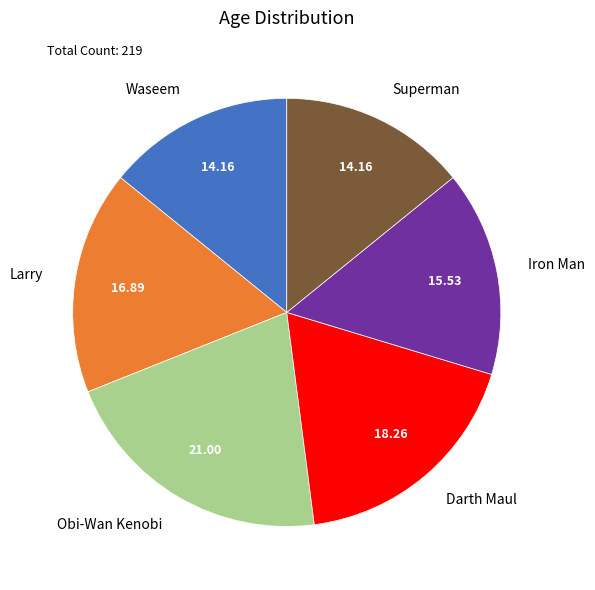

Approximately how many times larger is the value at Superman compared to Iron Man?

0.9